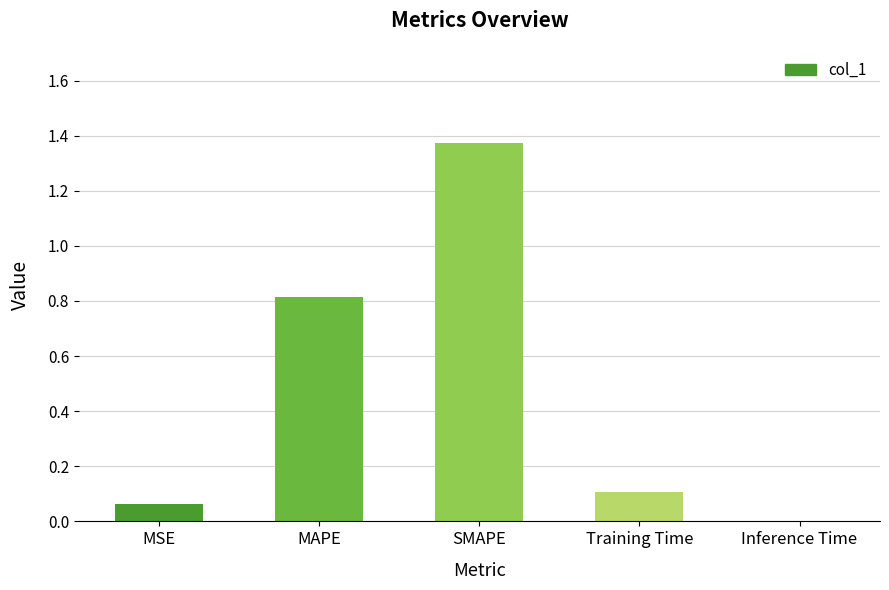

What is the change in value from MAPE to SMAPE?

+0.6